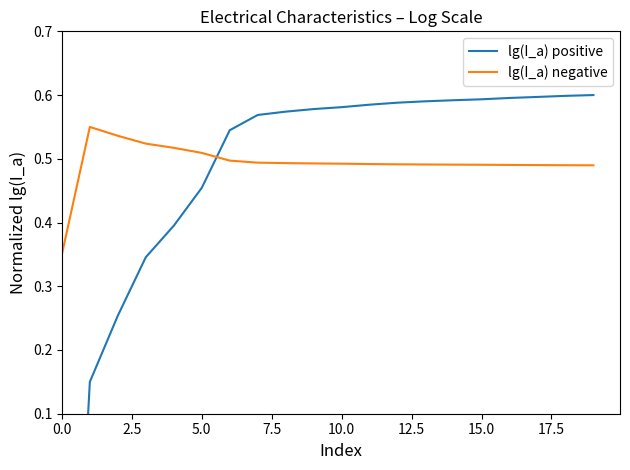

The value of lg(I_a) negative at 12 is 0.5. True or false?

True